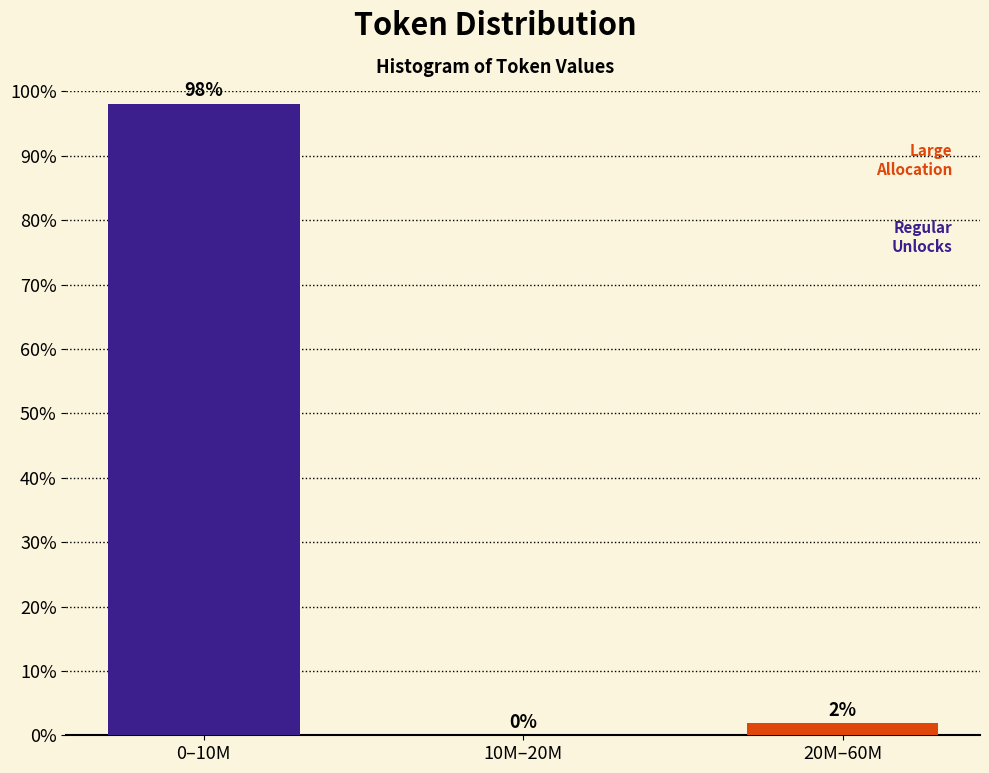

Which category has the highest value across all series?

0–10M